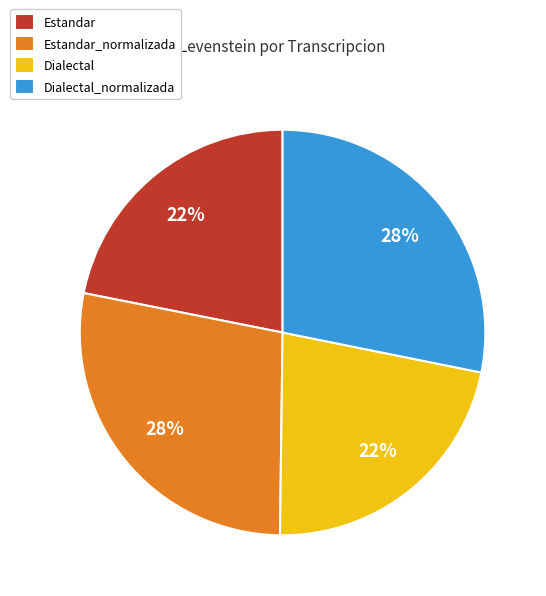

Approximately how many times larger is the value at Estandar_normalizada compared to Dialectal_normalizada?

1.0